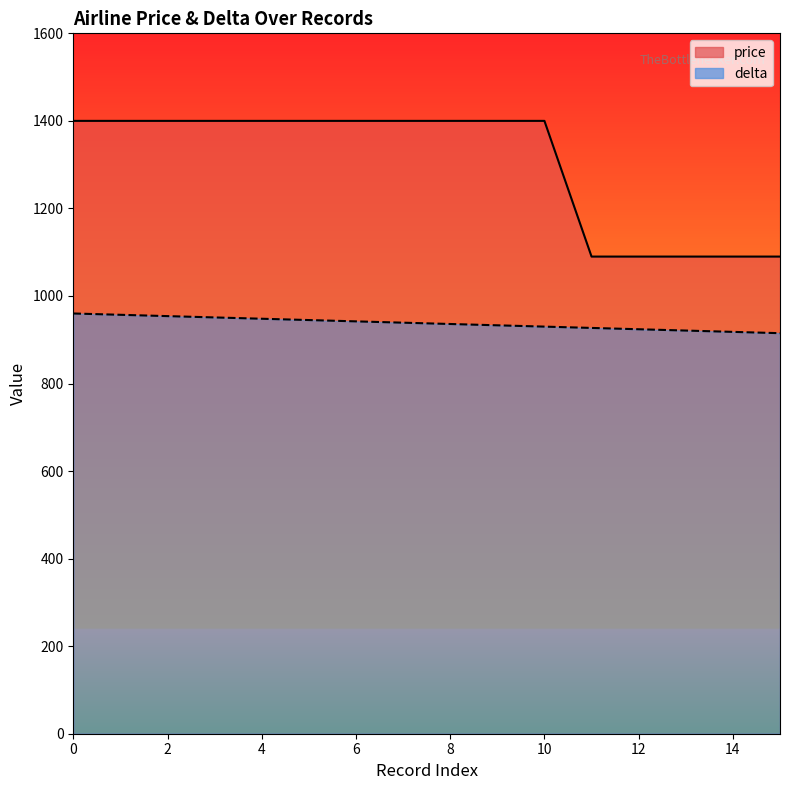

How many data points in price are less than 1400?

5